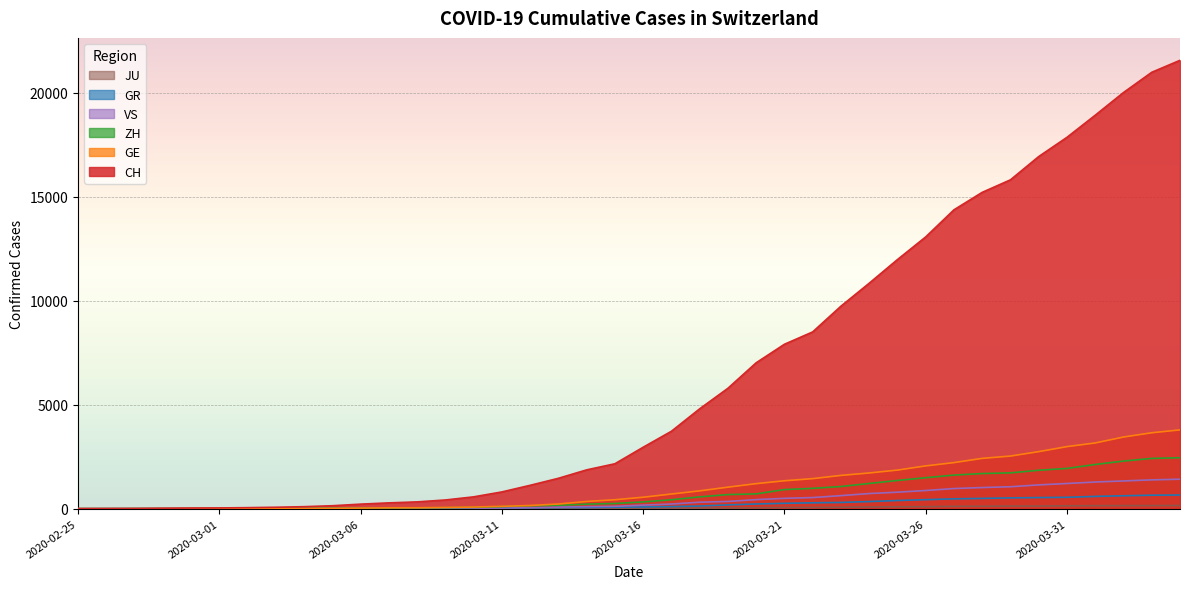

Reading left to right, list all the values displayed in this chart.

CH: 0	4	8	20	30	36	50	69	97	142	219	280	327	419	569	806	1124	1461	1866	2160	2954	3722	4801	5788	7014	7904	8498	9735	10838	11975	13064	14367	15207	15809	16928	17852	18915	20005	20978	21554
GE: 0	1	1	5	9	10	11	14	16	20	30	43	45	60	79	113	154	225	347	430	551	705	857	1035	1204	1342	1445	1600	1717	1856	2057	2215	2419	2530	2743	2984	3160	3445	3650	3788
ZH: 0	0	2	2	6	7	10	13	15	23	29	34	40	49	62	101	140	163	218	250	326	429	568	679	711	919	978	1067	1213	1357	1489	1616	1690	1722	1848	1936	2125	2289	2417	2450
GR: 0	2	2	6	6	6	9	9	12	14	16	17	18	18	22	31	43	53	56	71	84	101	128	182	226	258	284	300	343	393	433	474	495	519	535	547	592	622	649	657
VS: 0	0	0	1	1	2	3	3	4	5	6	7	12	17	22	30	53	76	98	115	172	225	312	349	436	498	535	628	728	793	874	968	1017	1055	1144	1211	1282	1334	1385	1418
JU: 0	0	1	1	1	1	1	2	2	4	4	5	5	7	7	7	12	17	18	19	25	29	32	36	44	54	61	69	82	92	100	114	119	127	128	140	145	149	149	154